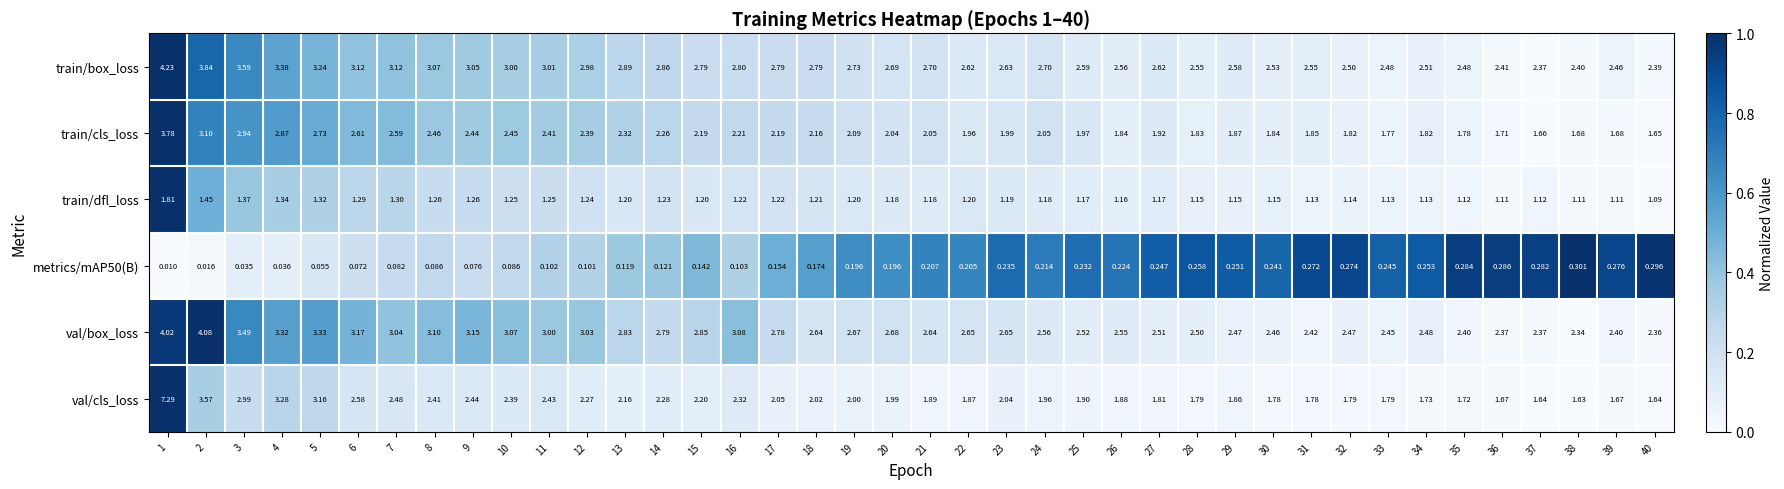

Which series has the widest spread of values?

val/cls_loss